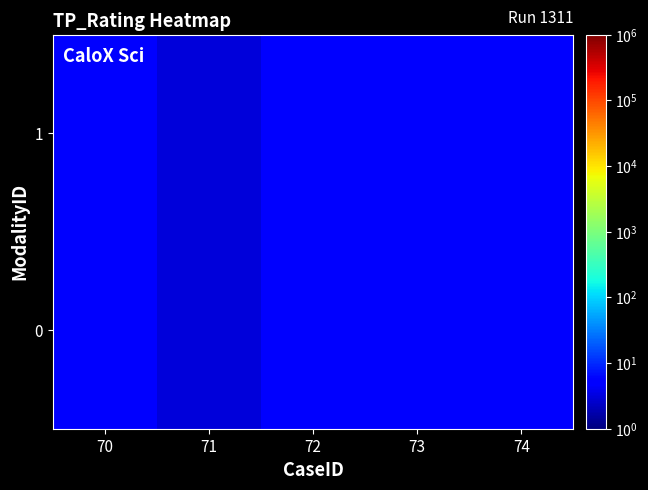

Reading left to right, what are all the values shown in this chart?

0: 70=5	71=3	72=5	73=5	74=5
1: 70=5	71=3	72=5	73=5	74=5